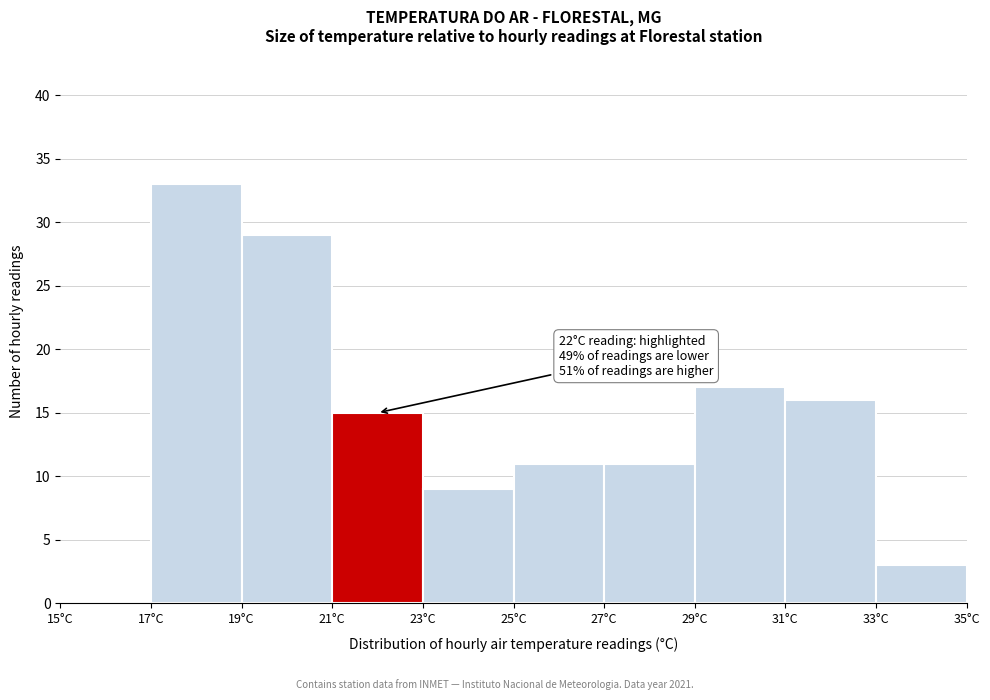

Over which range of the x-axis is the bar tallest?

17 to 19